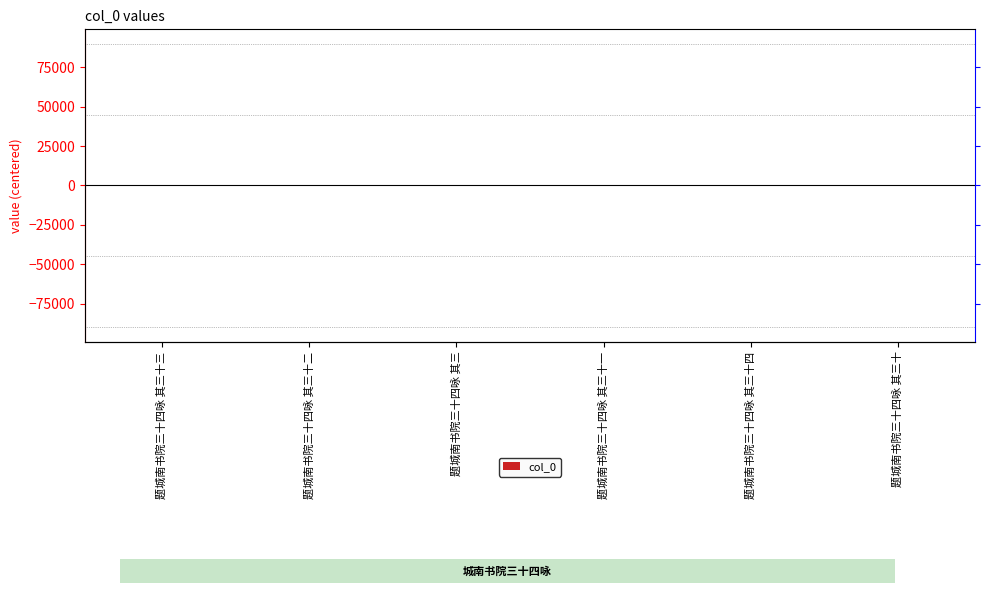

Reading left to right, transcribe all the data shown in this chart.

-16	13	-12	11	9	-5